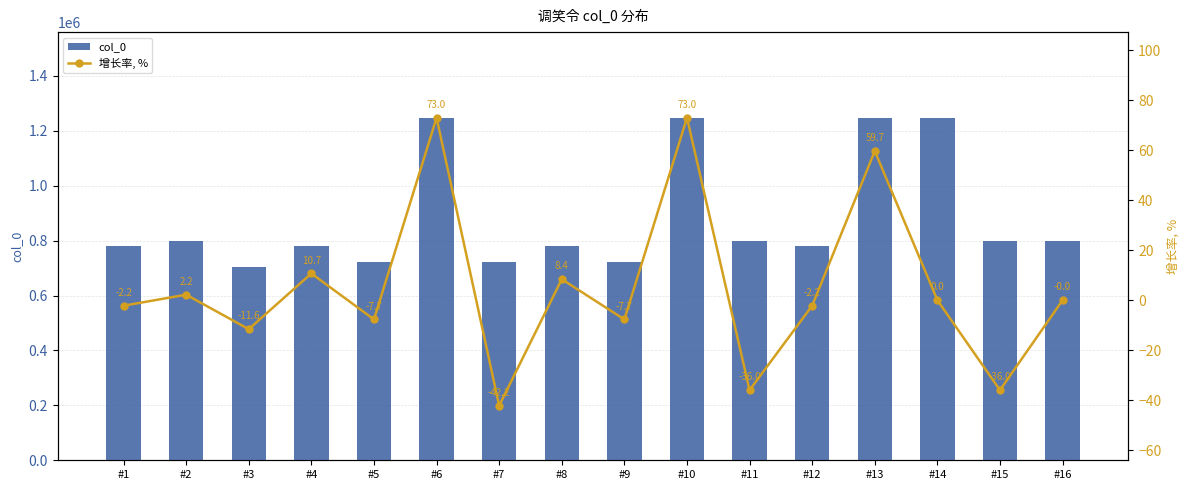

What is the highest value of the 增长率, % series?

73.0